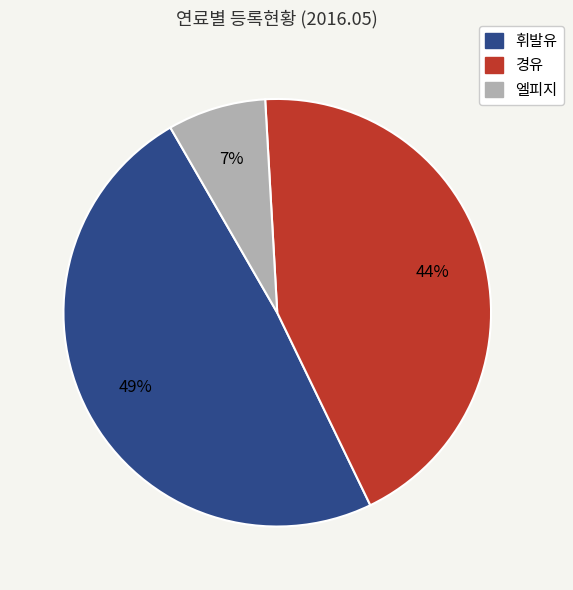

Is the sum of 경유 and 엘피지 greater than half?

Yes